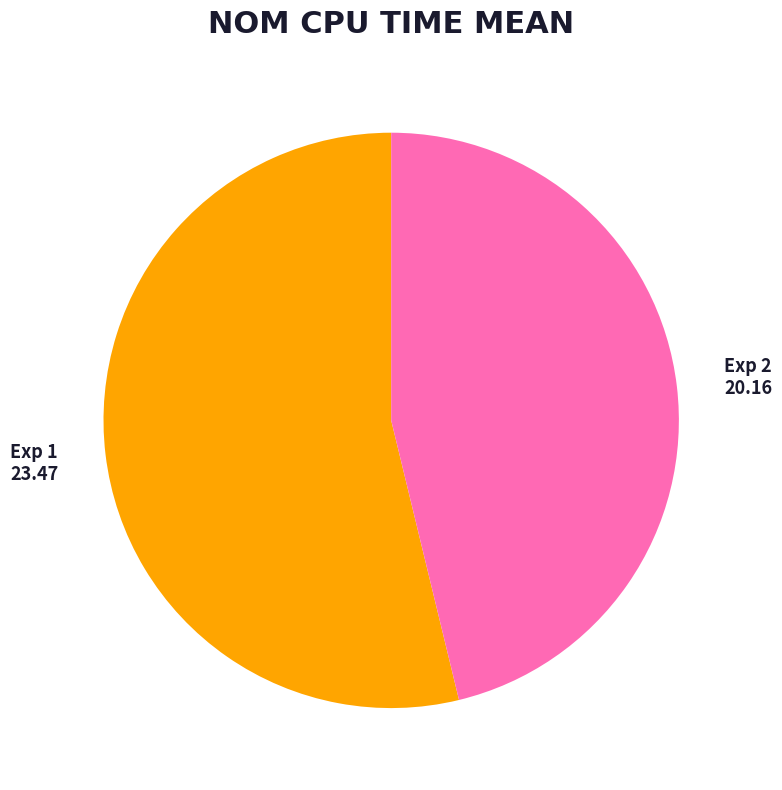

Approximately how many times larger is the value at Exp 2 compared to Exp 1?

0.9